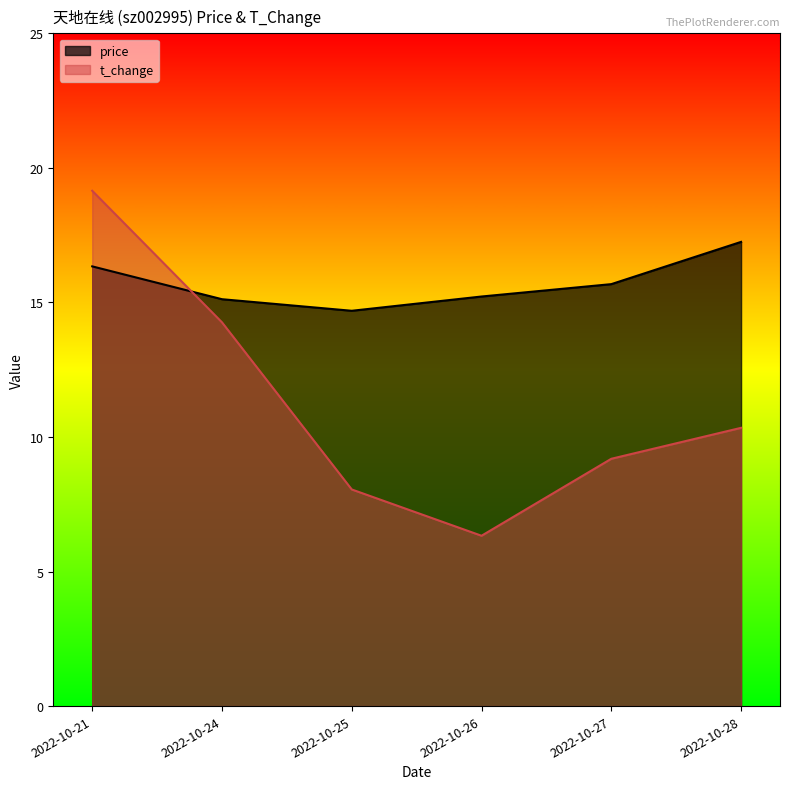

What is the total value across all series at 2022-10-26?

21.6